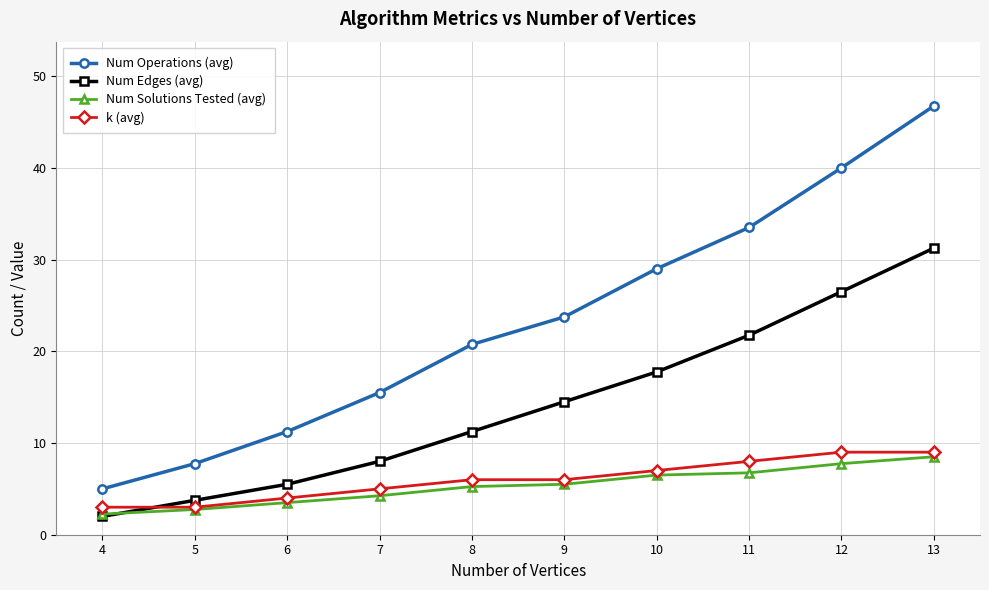

What is the greatest value displayed?

46.8